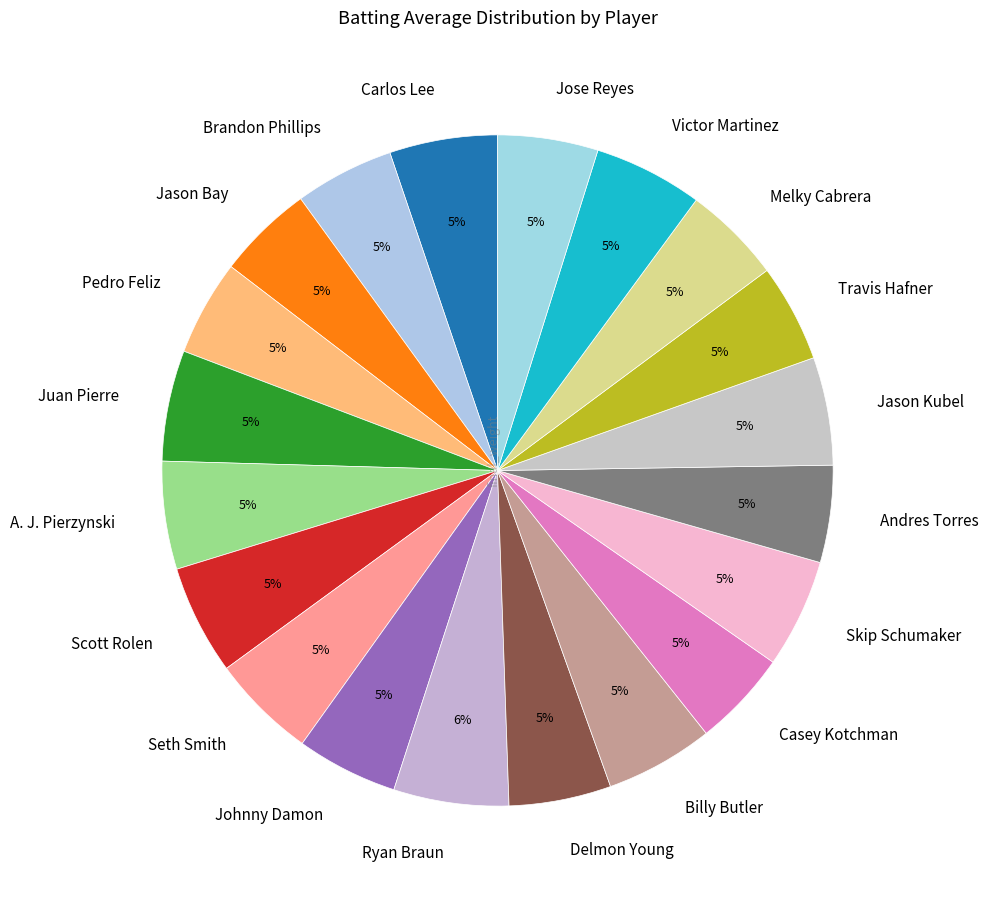

Is the sum of Jason Kubel and Jason Bay greater than half?

No